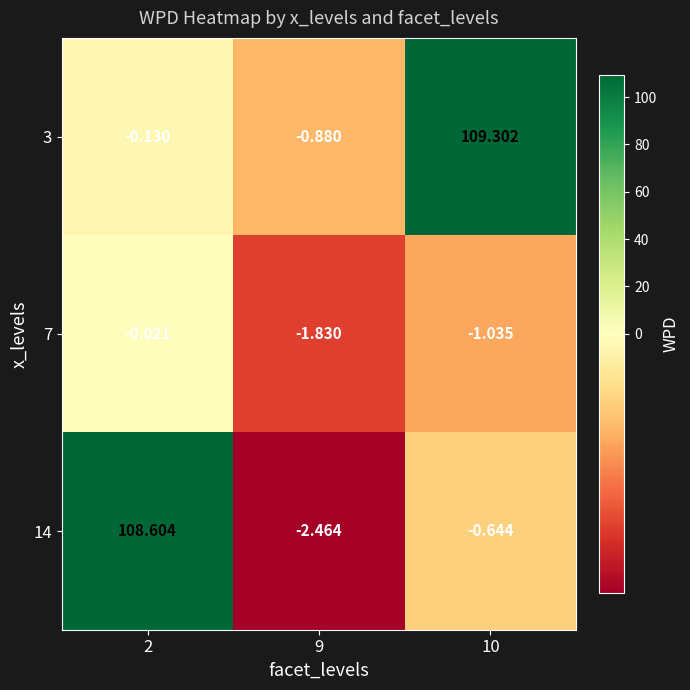

Rank the series at 9 from highest to lowest value.

3, 7, 14